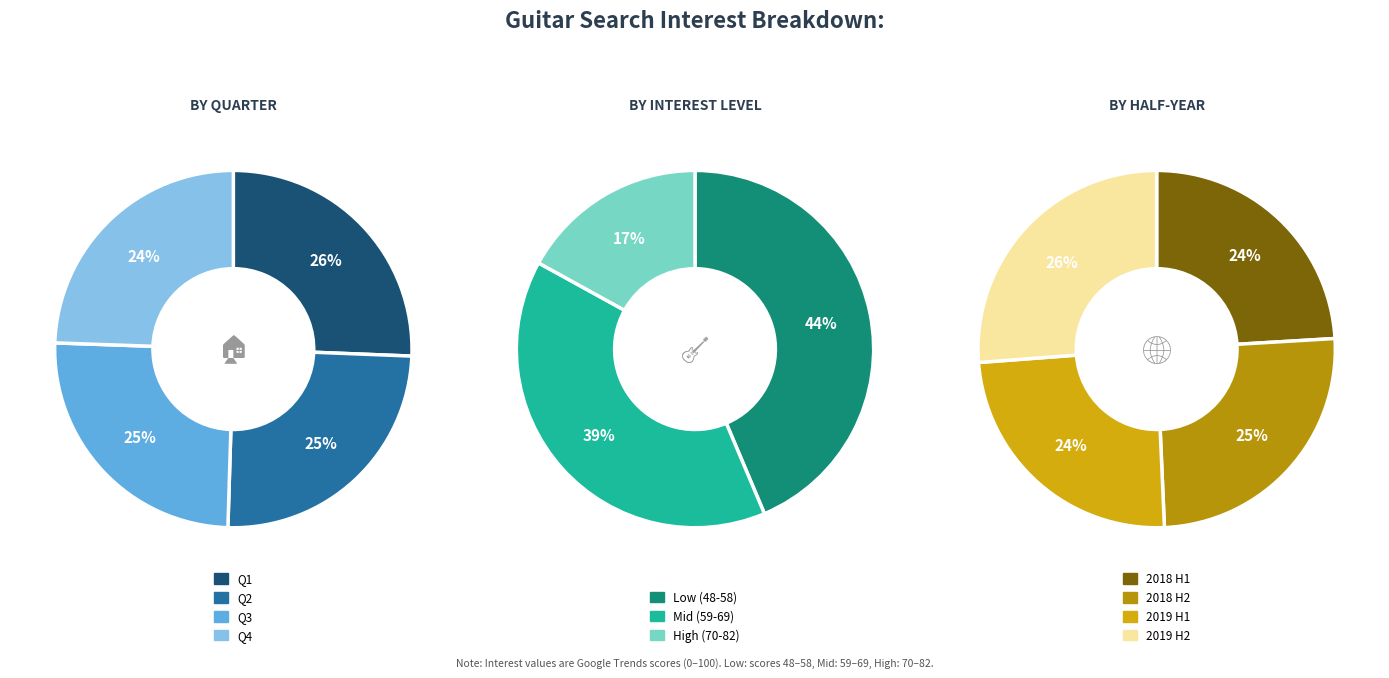

How many slices are in this pie chart?

11